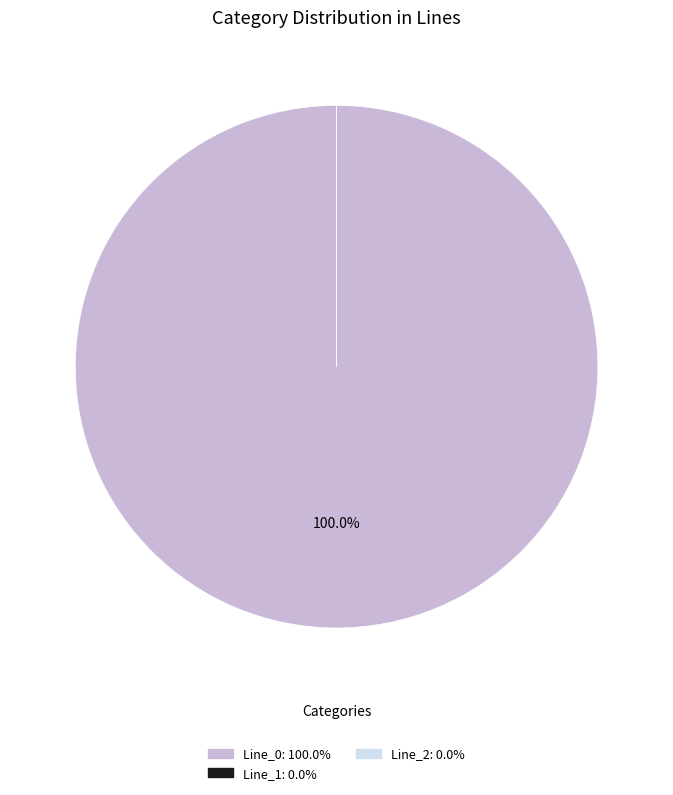

Which slice is the largest?

Line_0